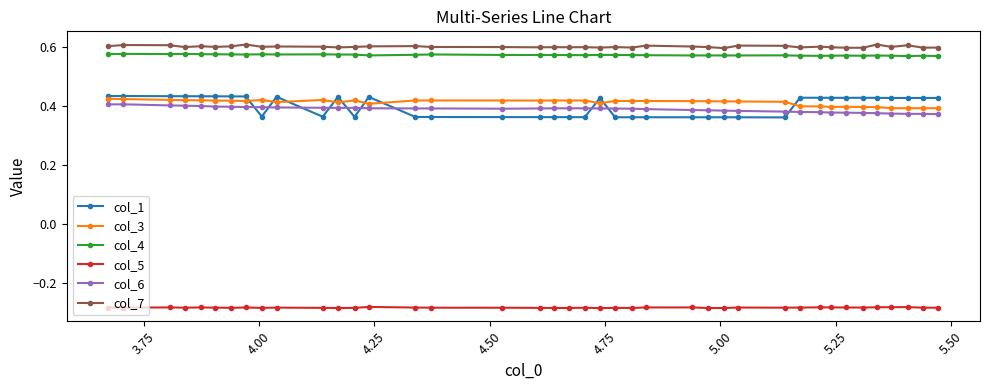

True or false: col_1 has more than 1 interior local peaks.

True